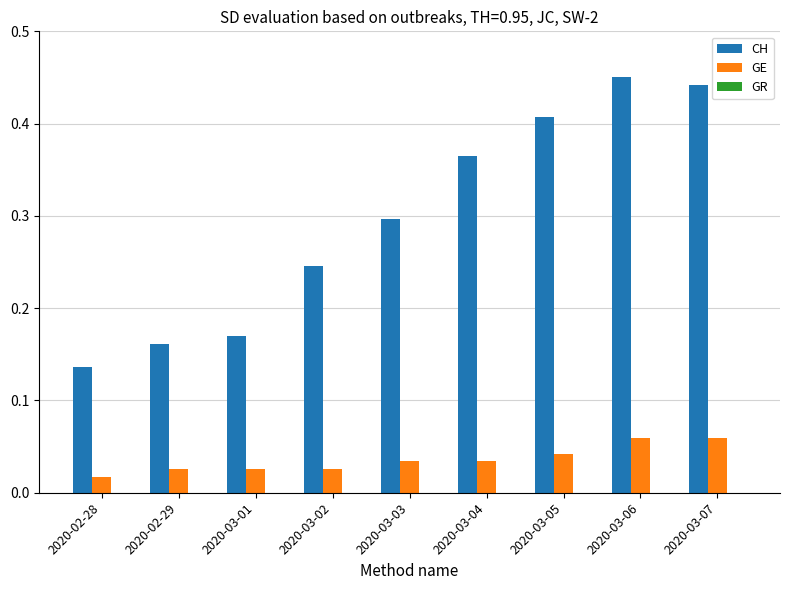

True or false: CH has a value of 0.2 at 2020-03-04.

False